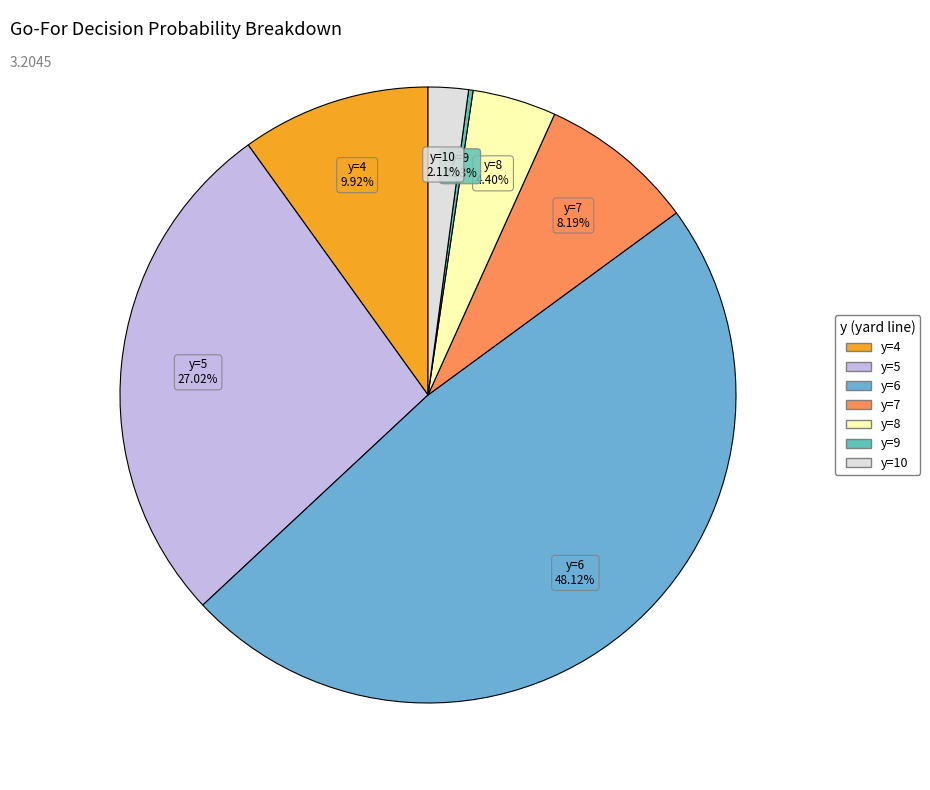

Does any single category account for the majority?

No